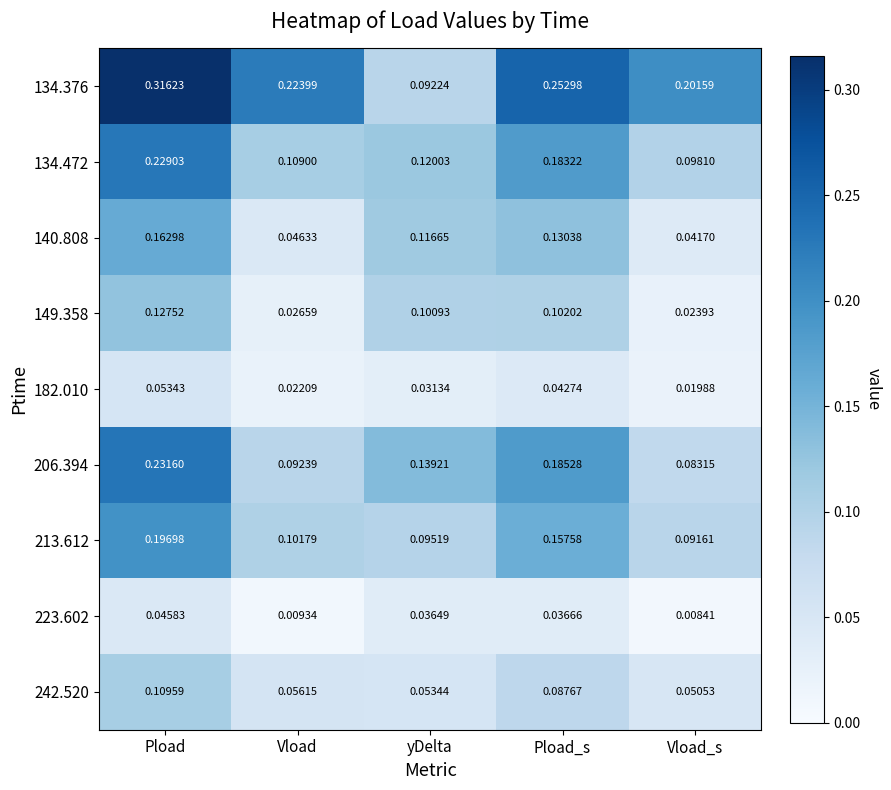

At which category is the sum across all series the highest?

Pload